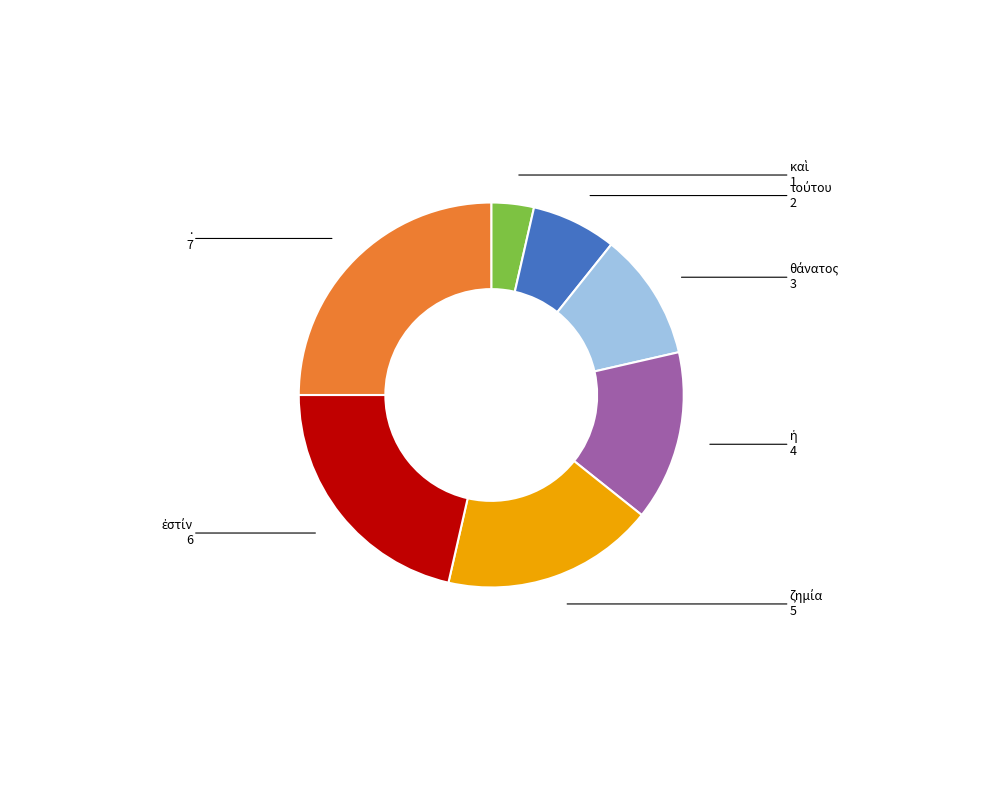

Does any single category account for the majority?

No